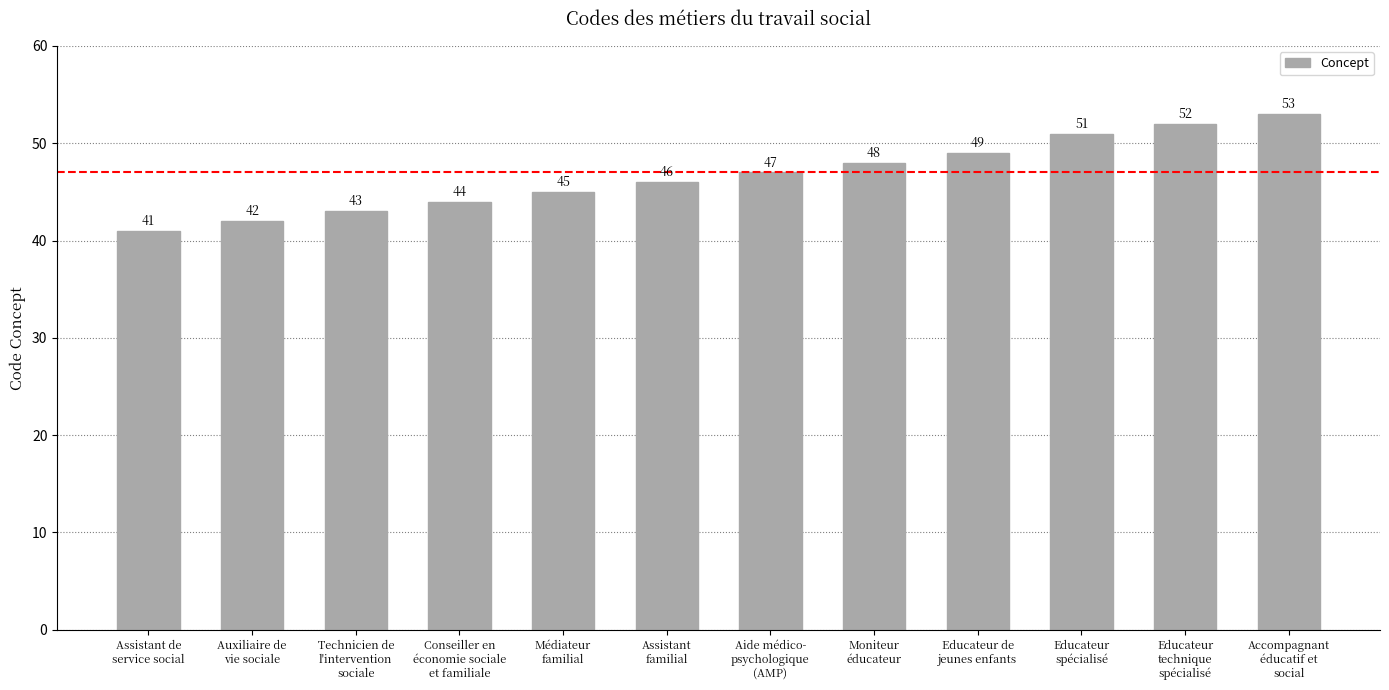

How many data points are less than 47?

6